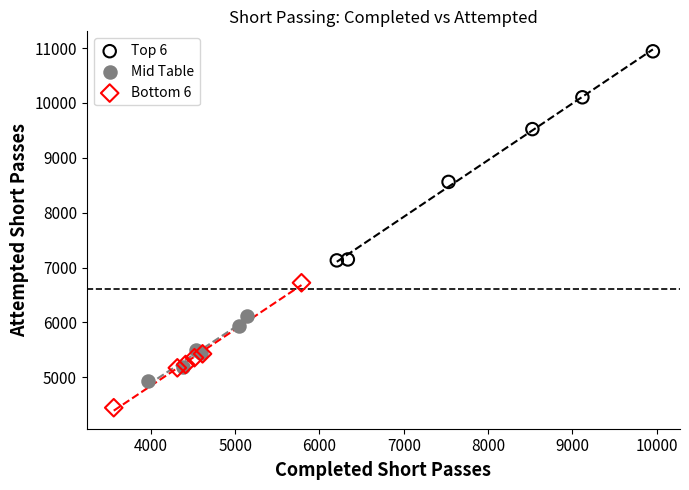

Which series reaches the minimum Y coordinate?

Bottom 6